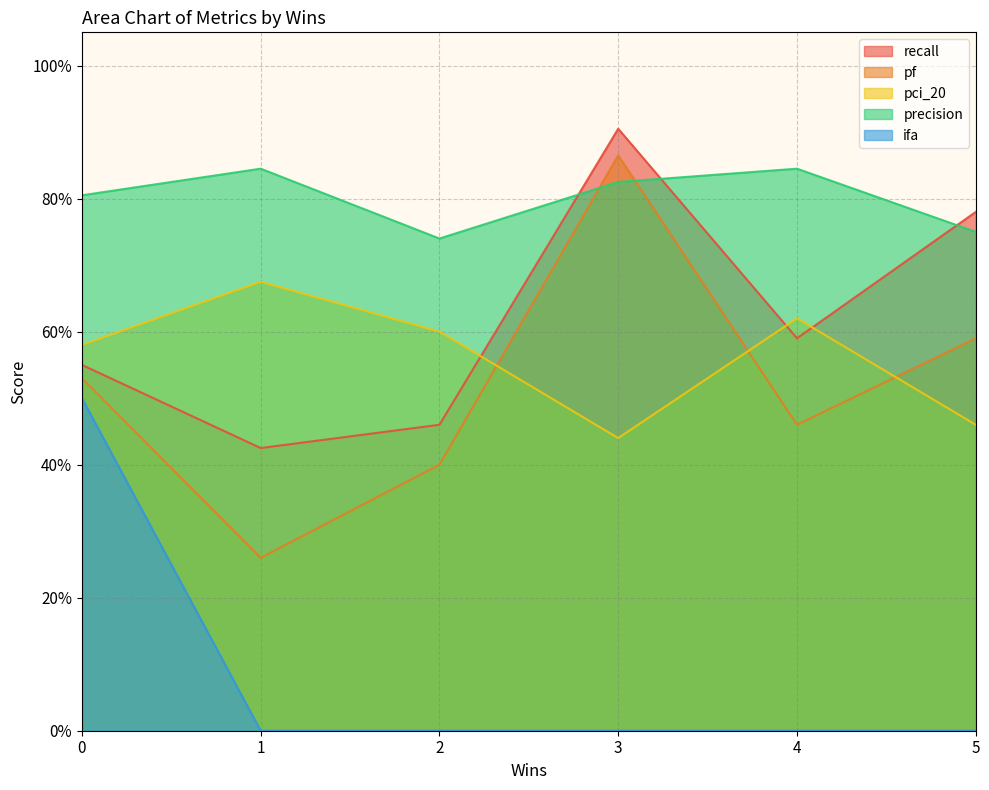

Which series has the widest spread of values?

pf